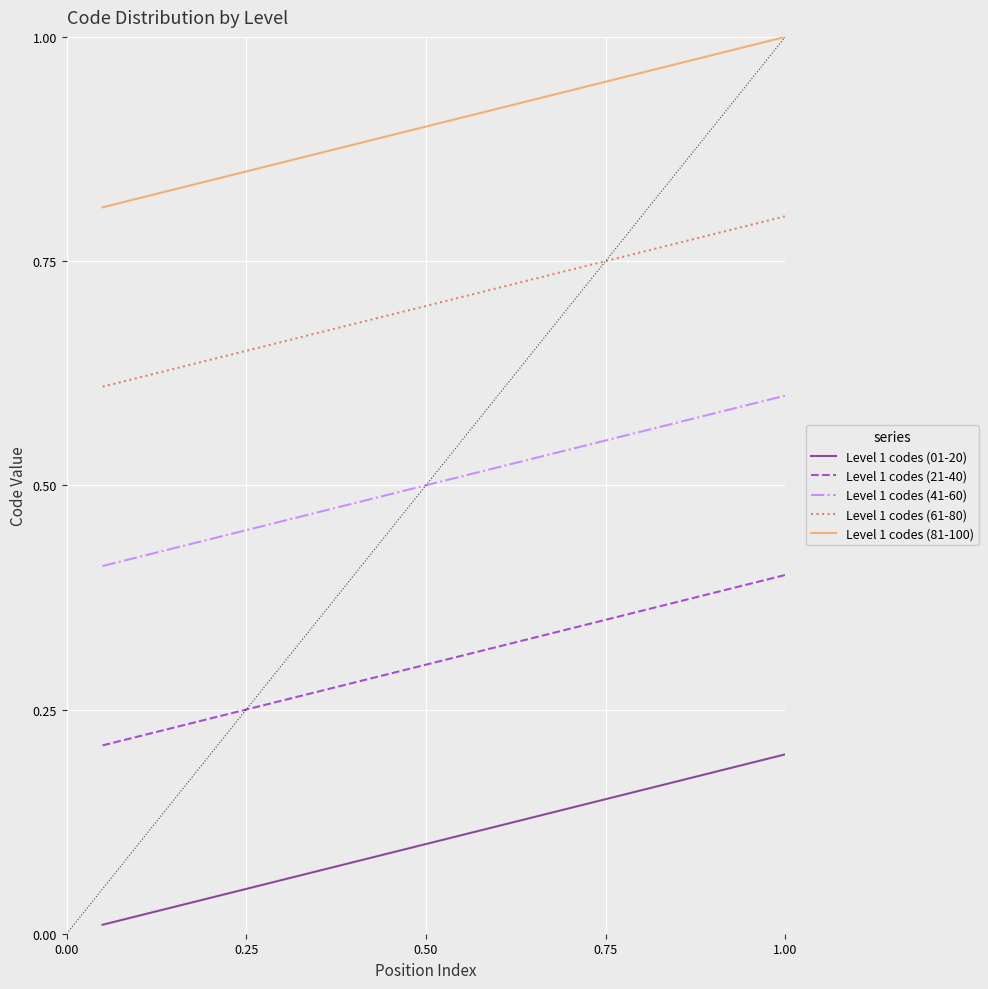

True or false: Level 1 codes (01-20) and Level 1 codes (21-40) cross at least once.

False